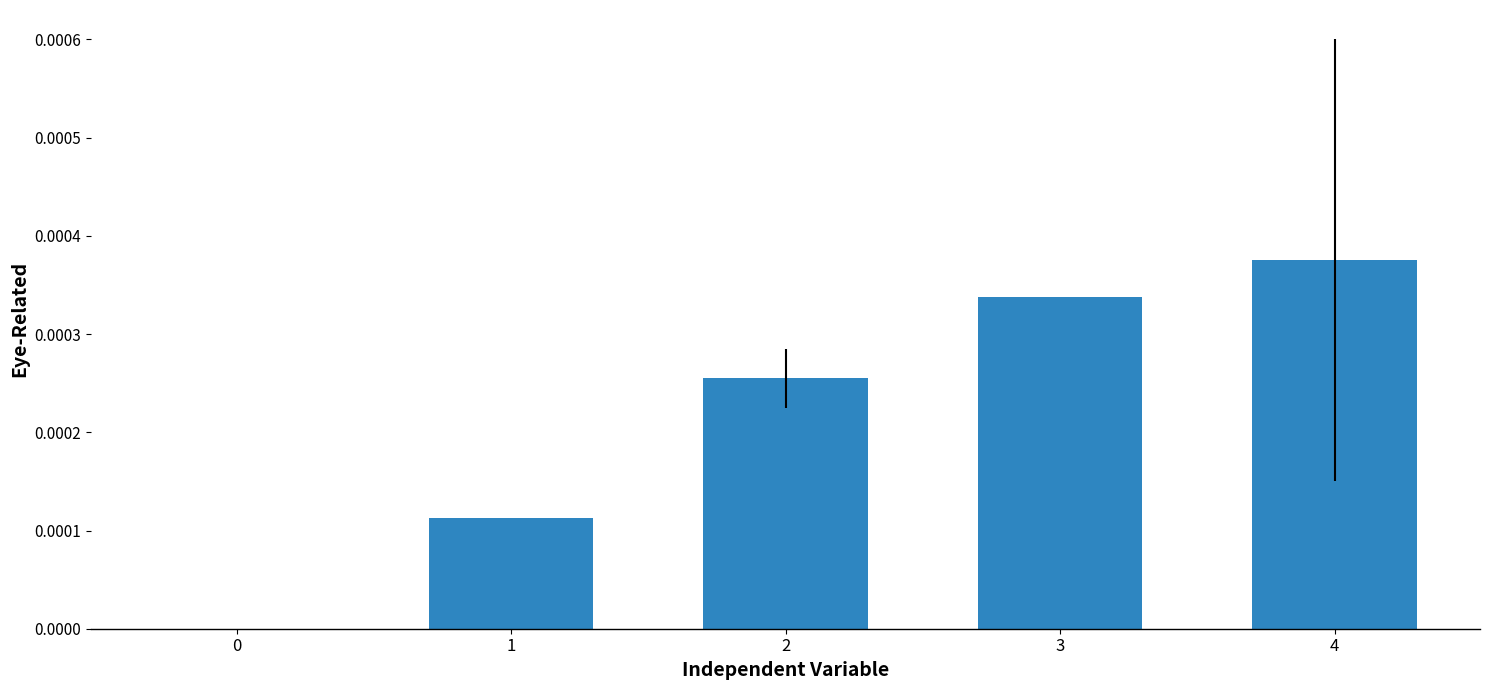

Count the values in the range 0 to 1.

5